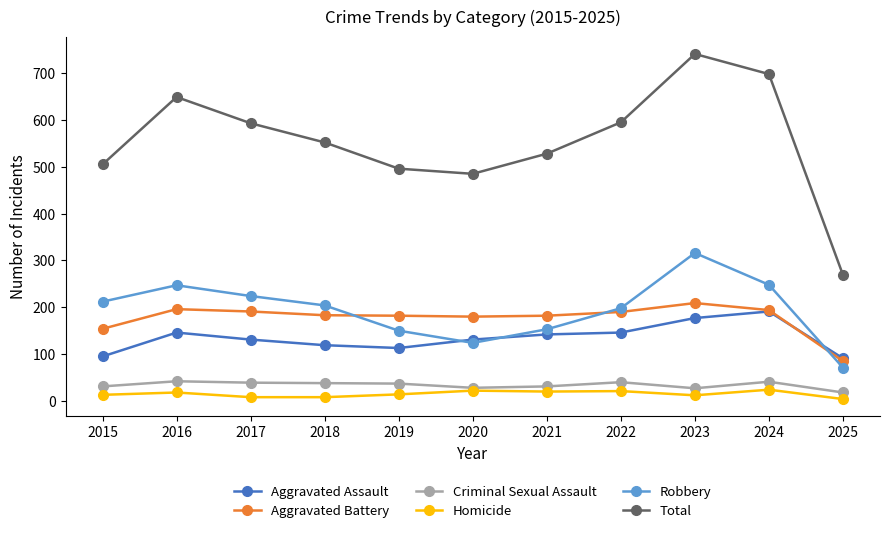

What is the total value across all series at 2021?

1056